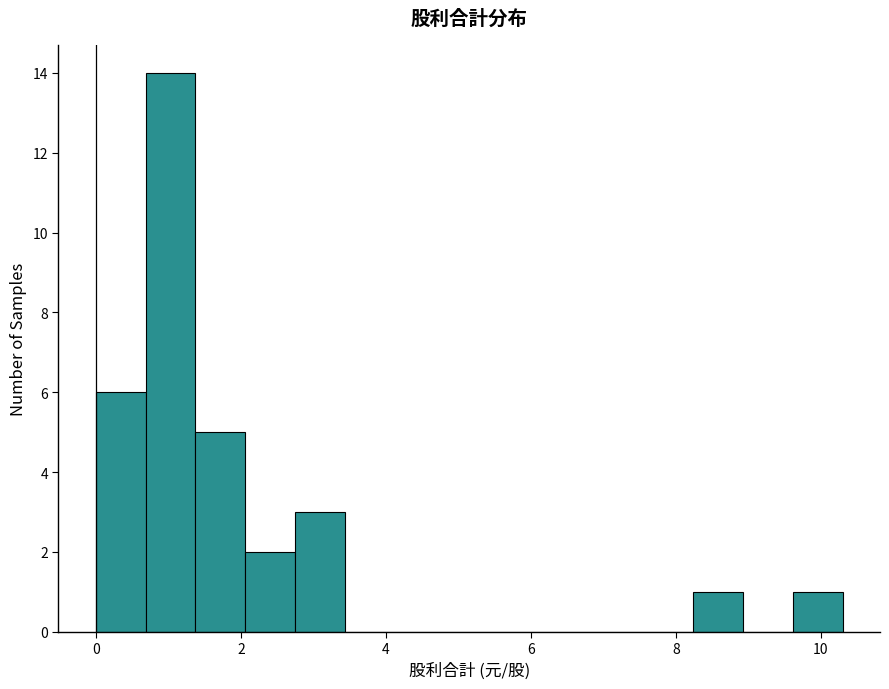

Around what value on the x-axis is the tallest bar? Give the approximate position of its centre, as read against the axis.

1.0